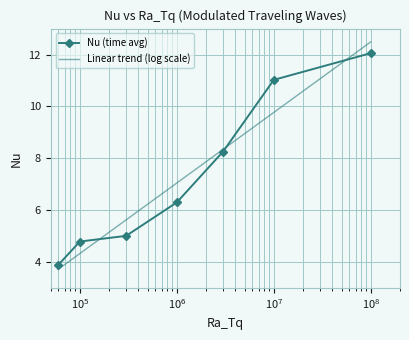

Reading right to left, list all the values displayed in this chart.

12.1	11.0	8.3	6.3	5.0	4.8	3.9